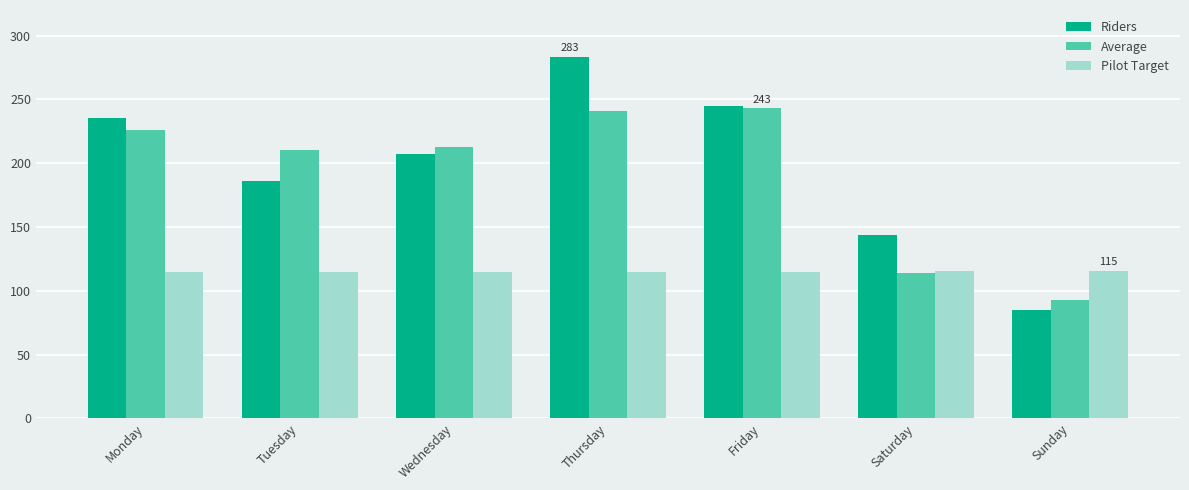

Is it true that Average equals 343.4 at Wednesday?

False